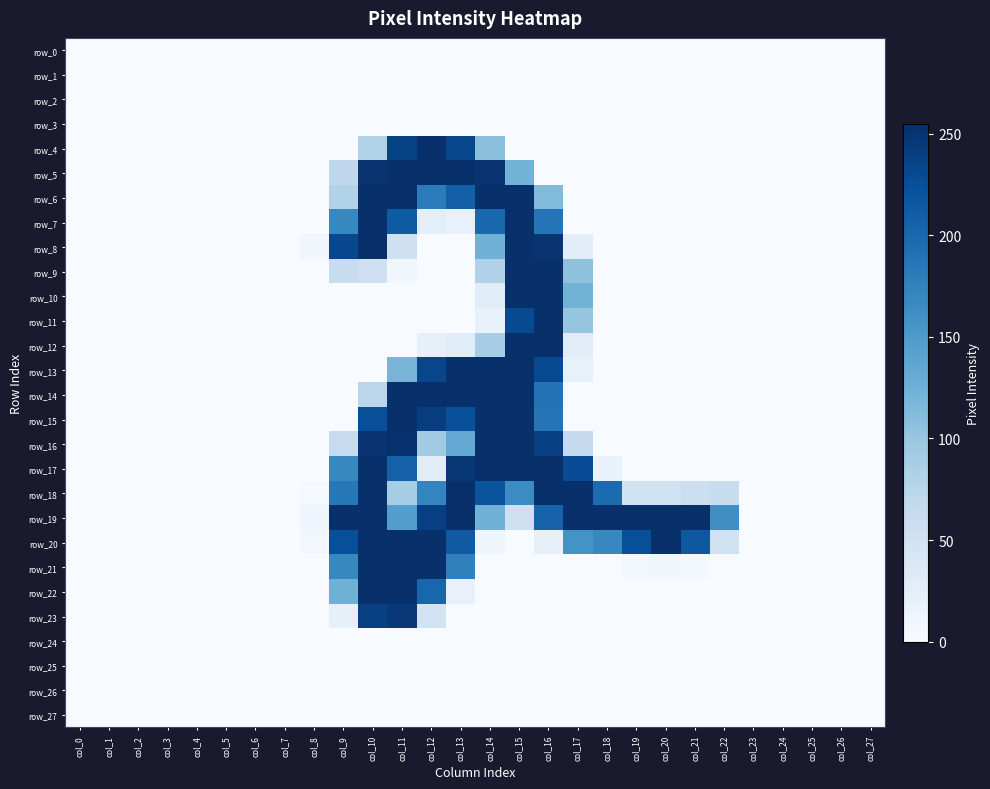

Which series has the largest total across all categories?

row_19